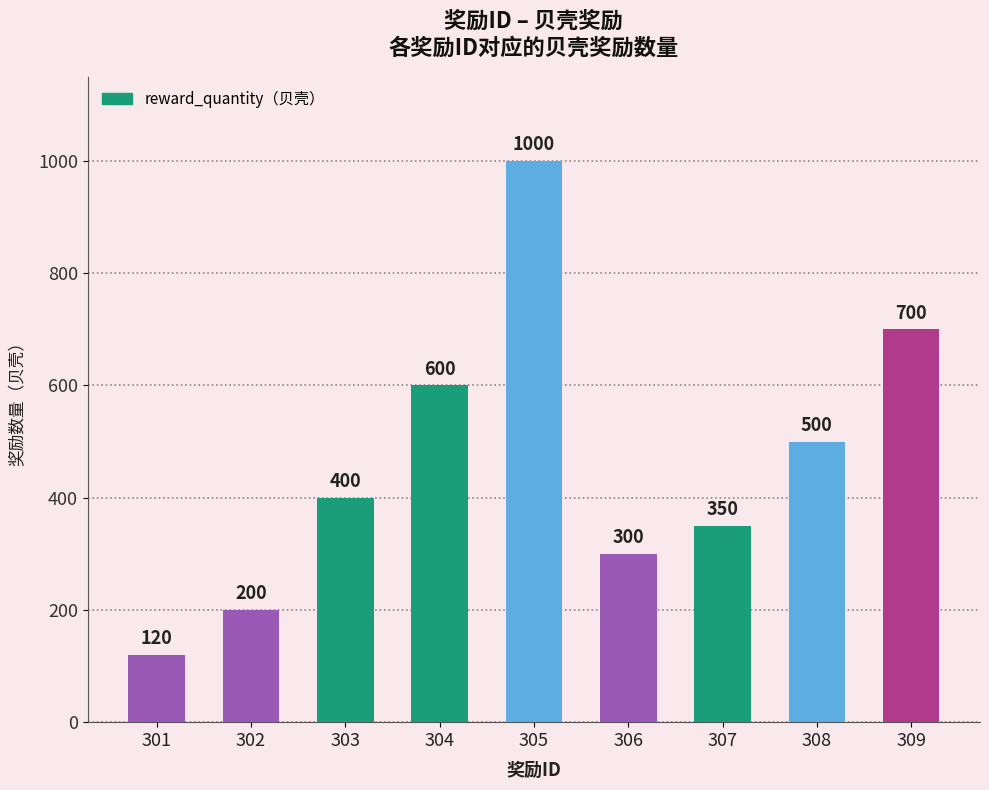

Are the bars horizontal?

No